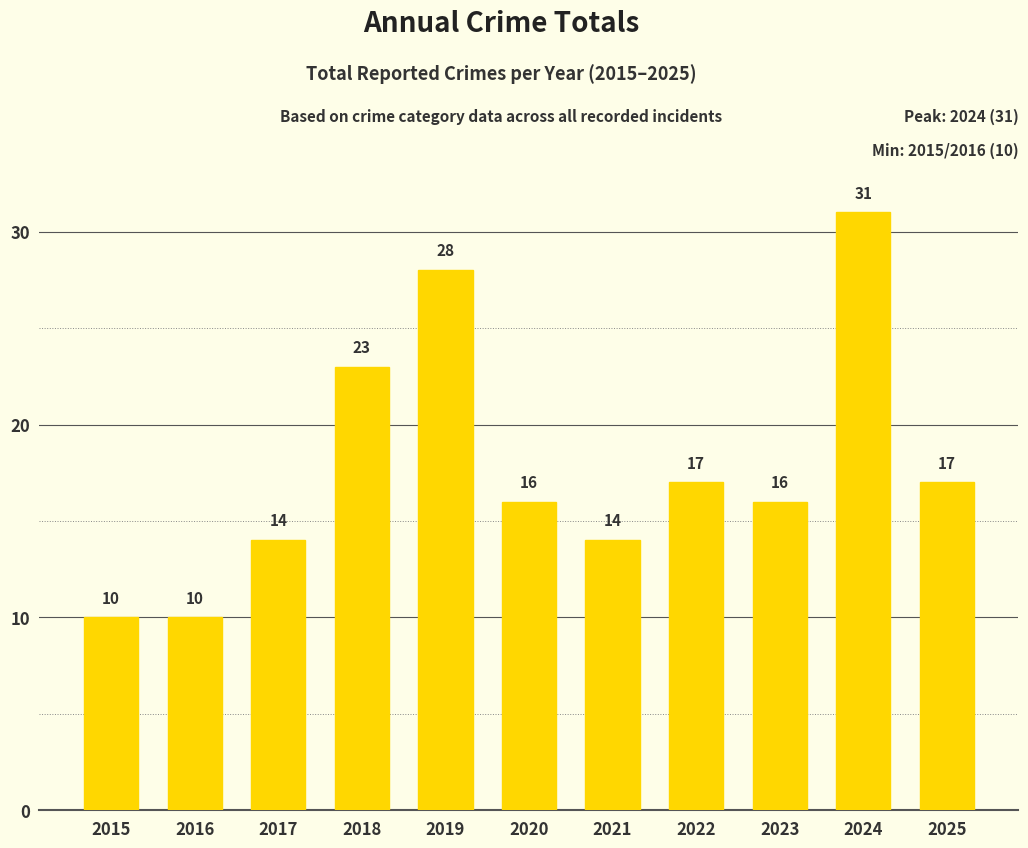

What is the change in value from 2018 to 2025?

-6